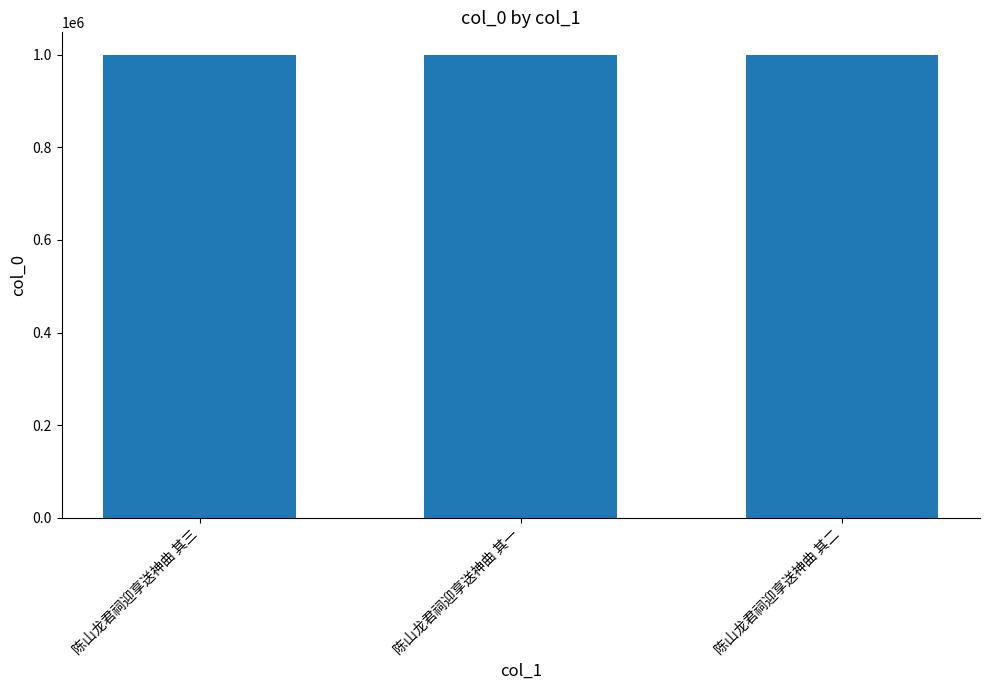

What is the smallest value displayed?

998292